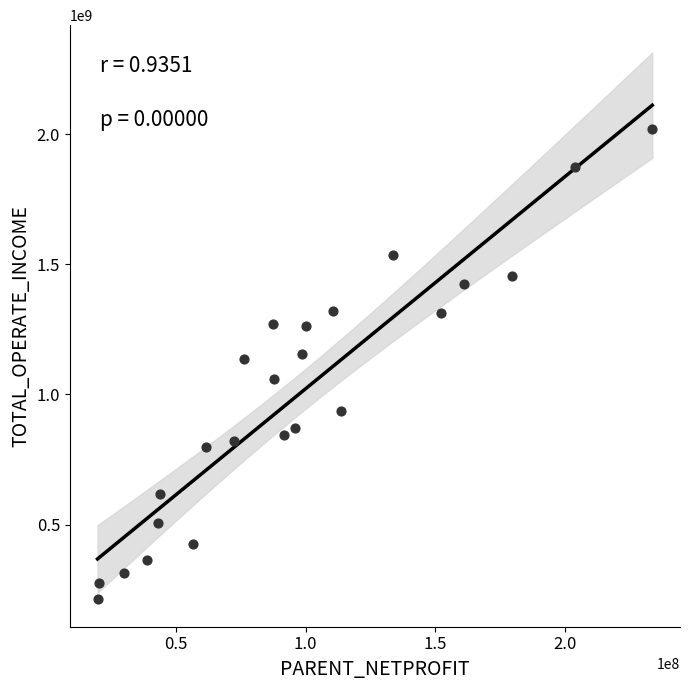

What is the range of Y values (max minus min)?

1808662699.6